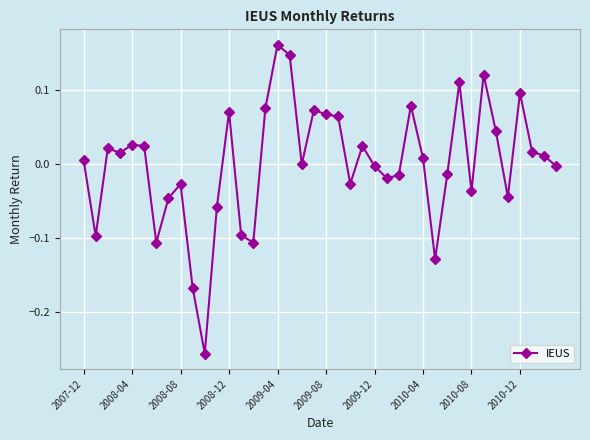

What is the difference between the maximum and minimum values?

0.4